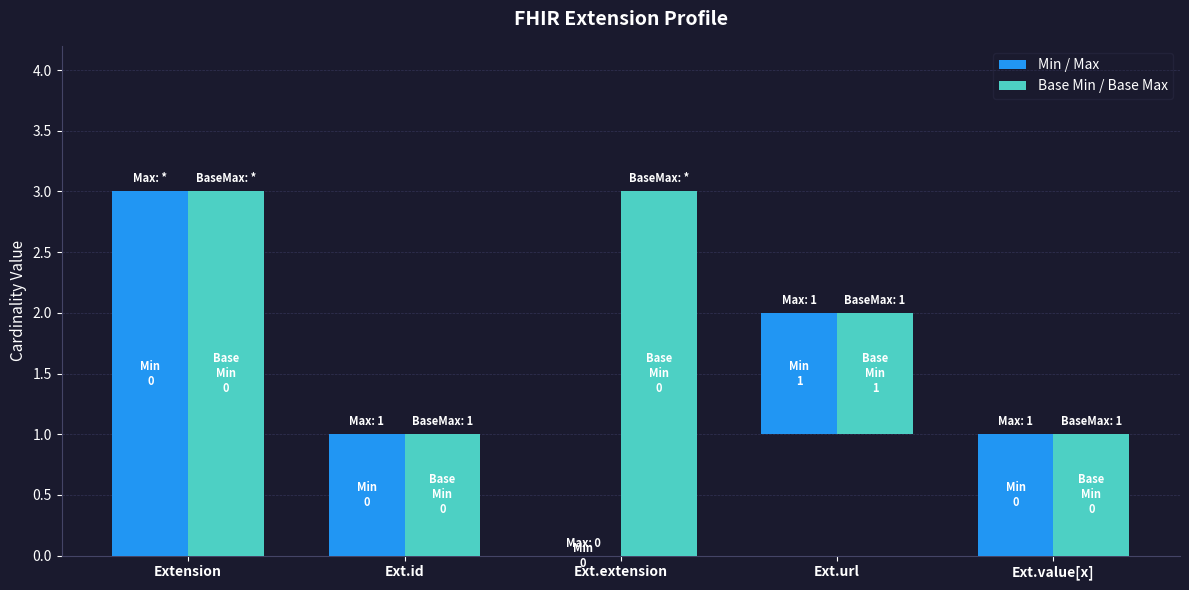

How many Min / Max values are between 1 and 2?

3